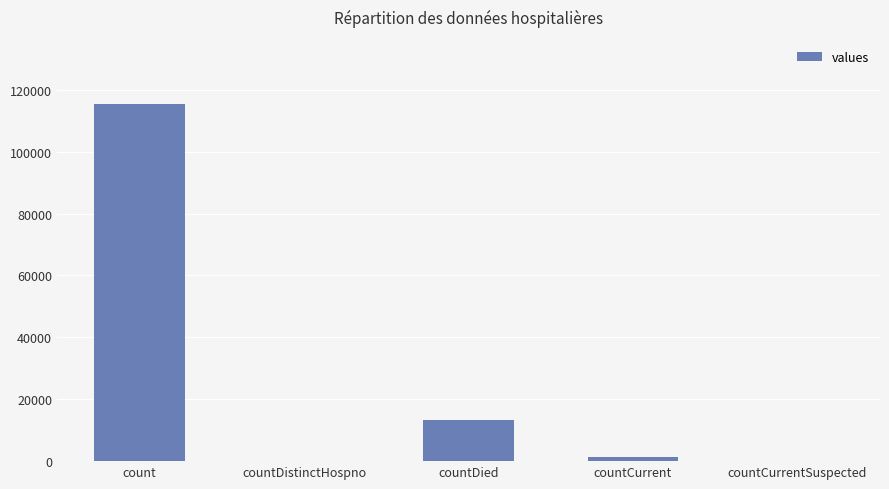

Count the number of data series in this chart.

1